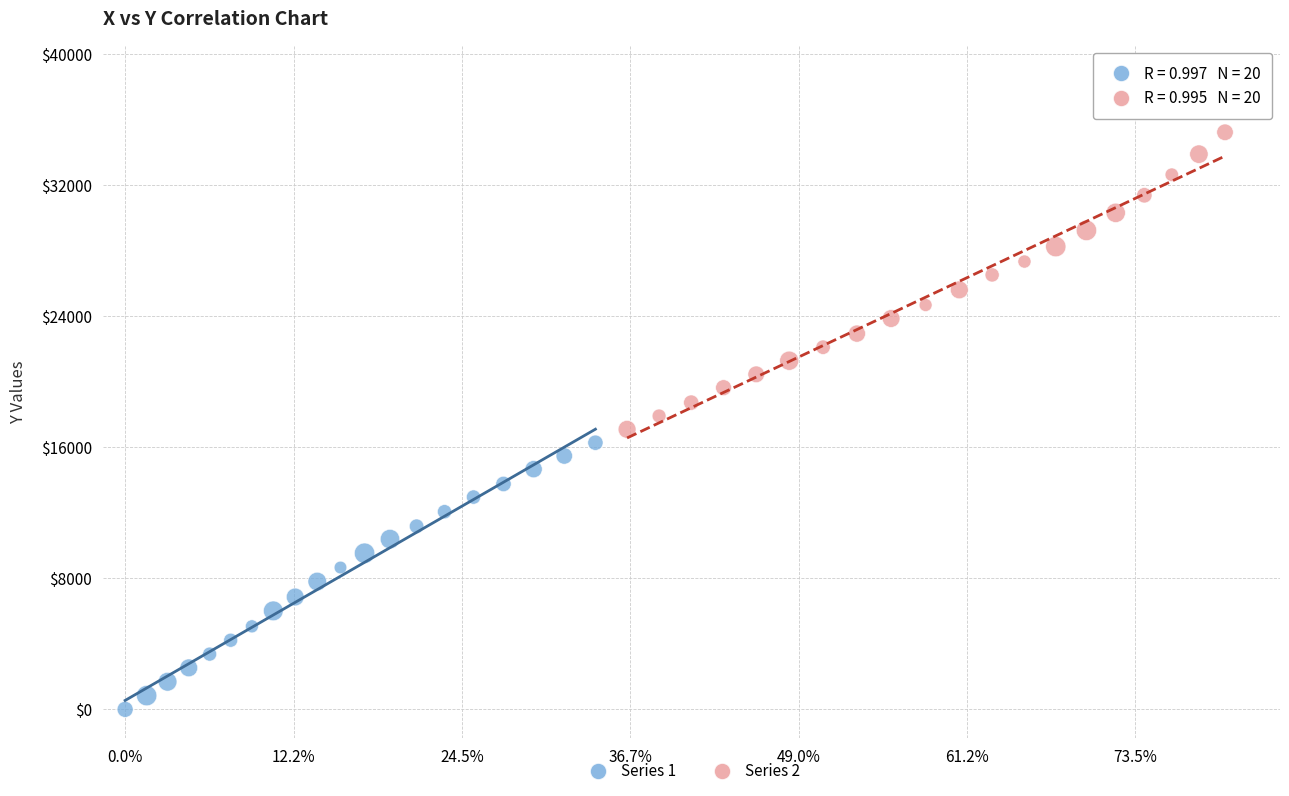

Which series has the largest Y range (max minus min)?

Series 2